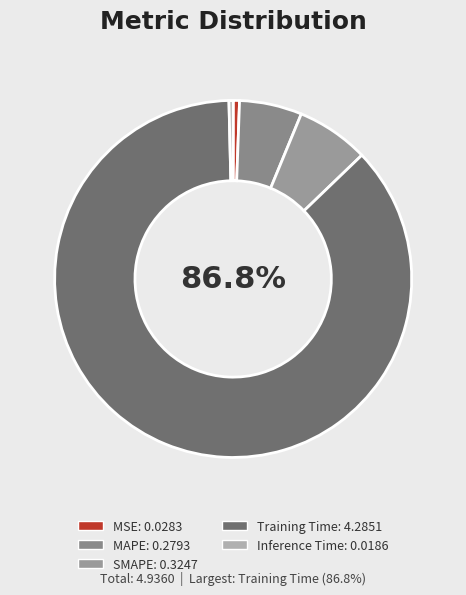

True or false: MSE accounts for 1% of the total.

True